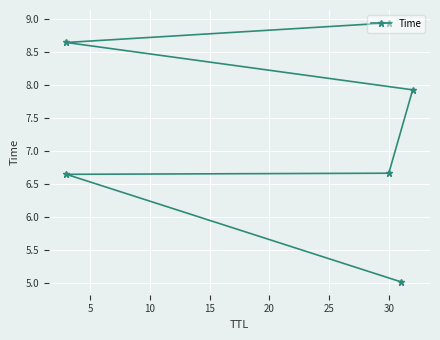

Reading left to right, transcribe all the data shown in this chart.

5.0	6.6	6.7	7.9	8.7	8.9